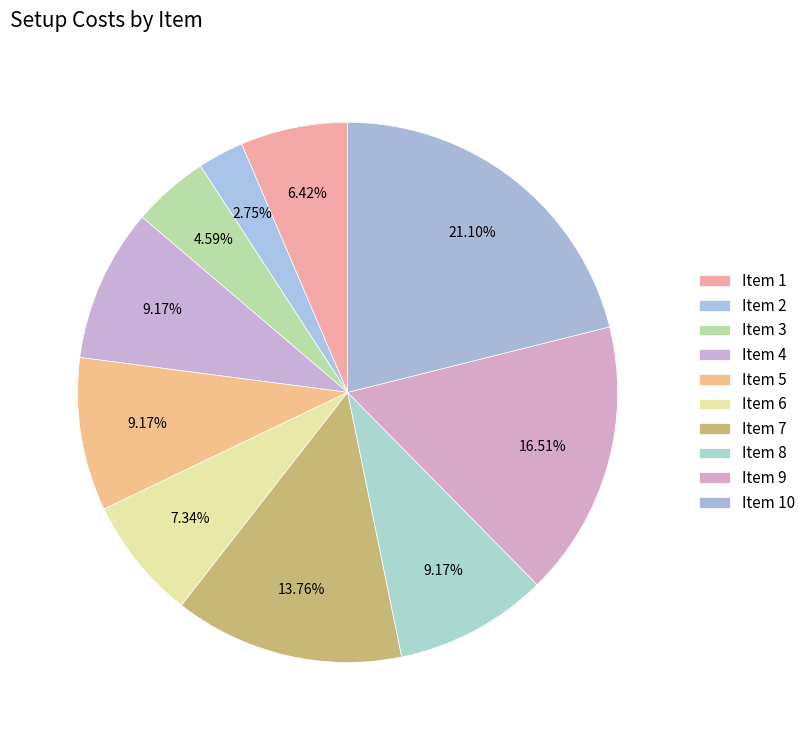

How many segments does this pie chart have?

10